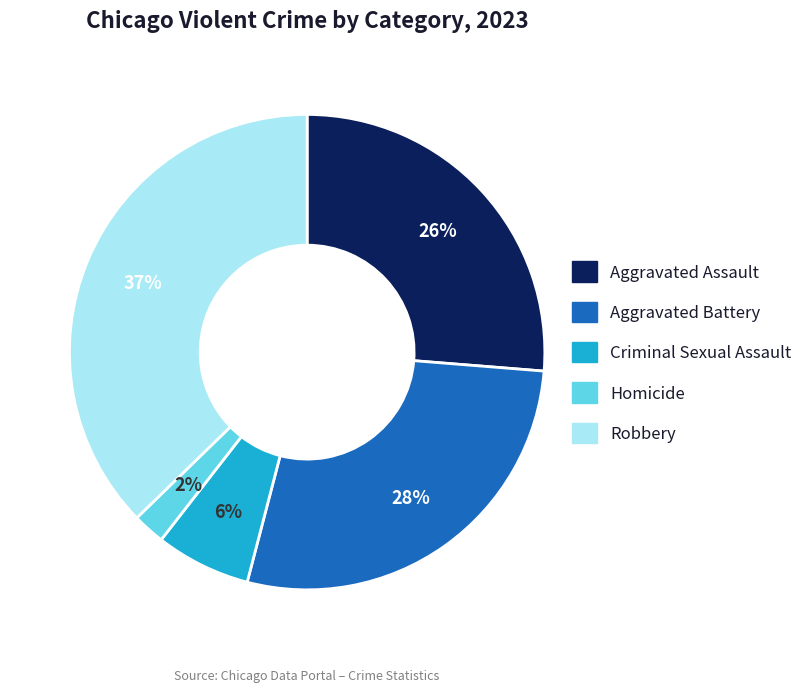

Approximately how many times larger is the value at Homicide compared to Aggravated Assault?

0.1